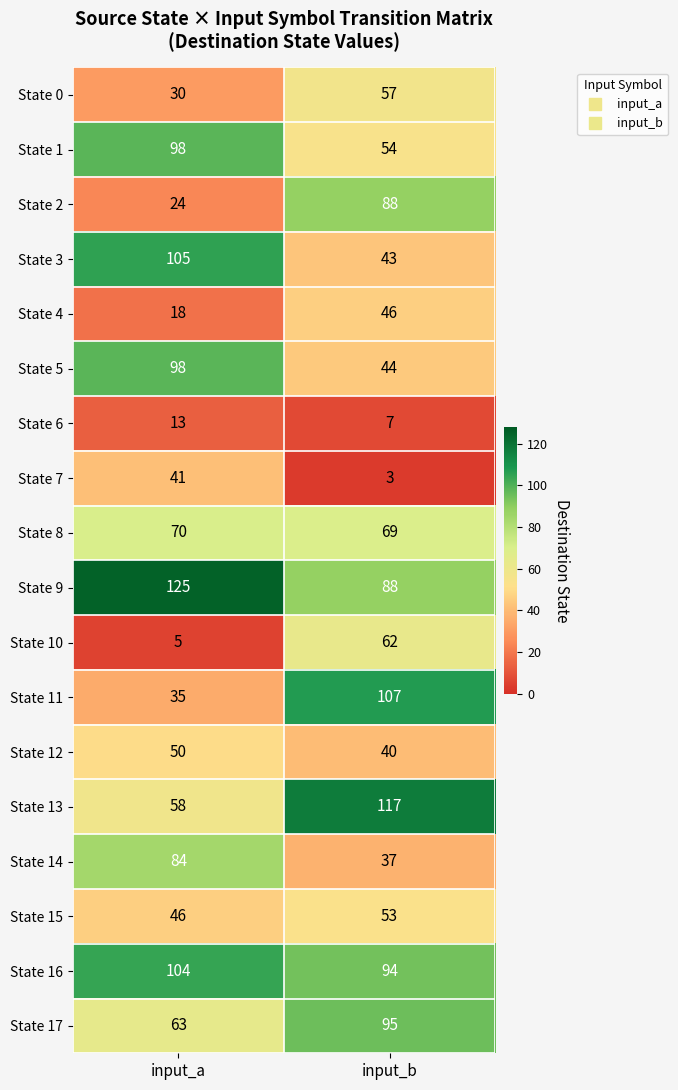

What is the greatest value displayed?

125